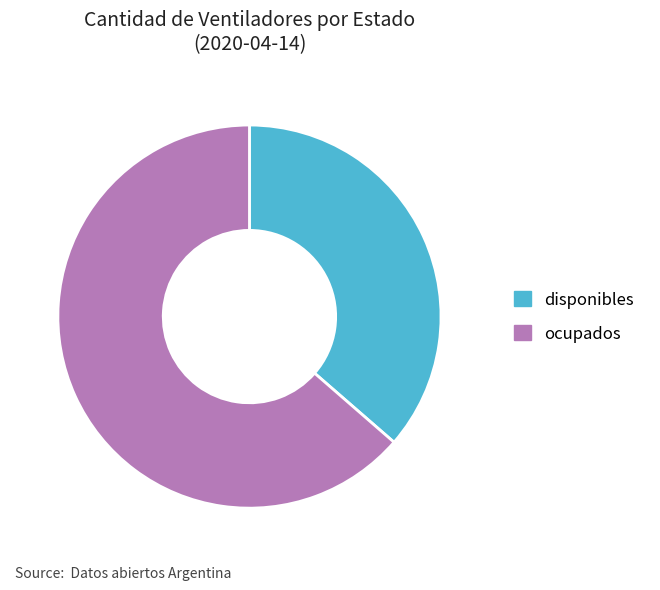

Rank the categories by value from lowest to highest.

disponibles, ocupados